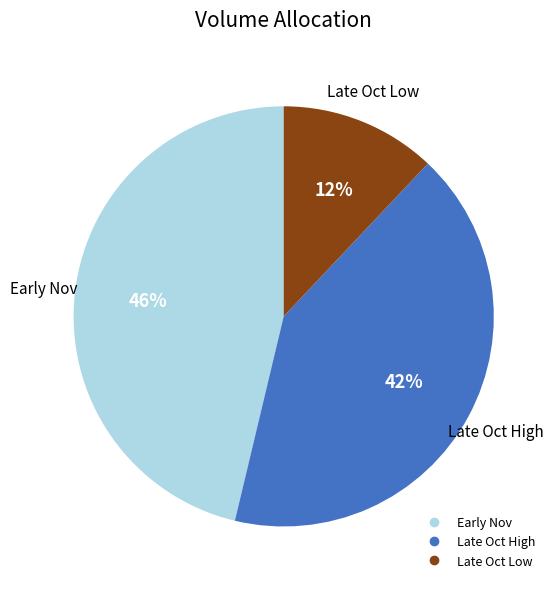

To the nearest percent, what is the difference between the largest and smallest slice percentages?

34%